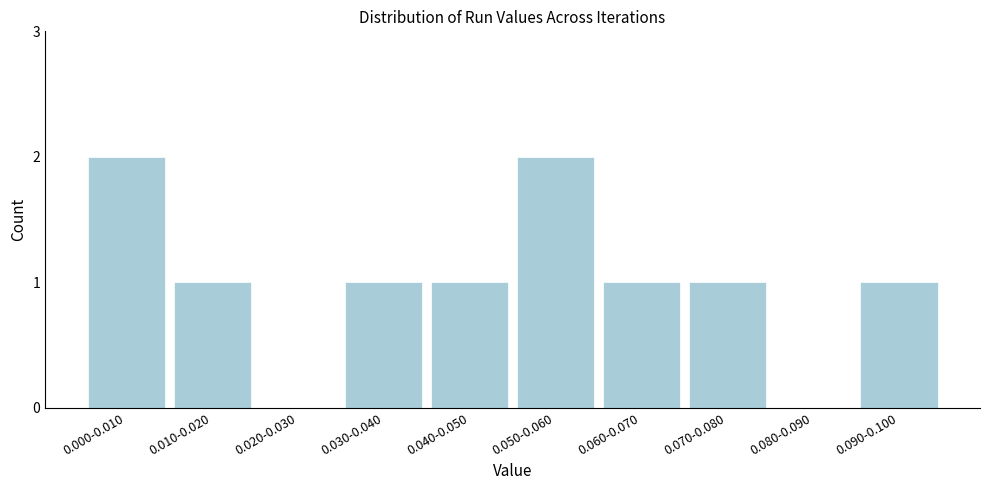

Reading right to left, extract all data points from this chart.

0.090-0.100=1	0.080-0.090=0	0.070-0.080=1	0.060-0.070=1	0.050-0.060=2	0.040-0.050=1	0.030-0.040=1	0.020-0.030=0	0.010-0.020=1	0.000-0.010=2